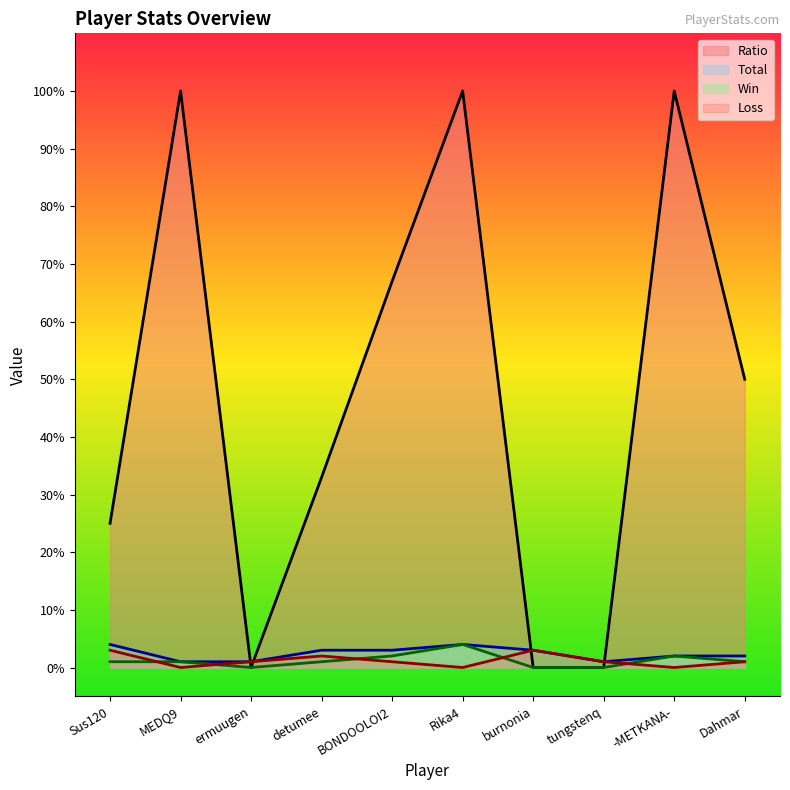

Between Dahmar and detumee, which is larger?

Dahmar